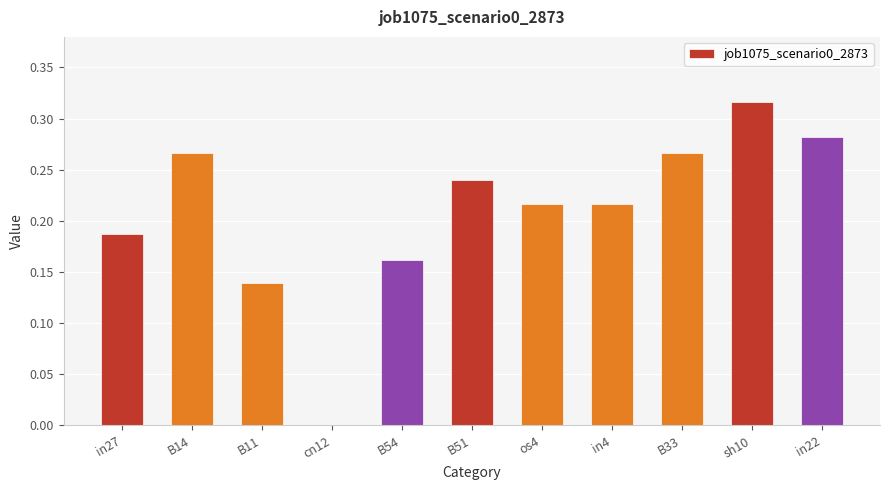

Which category has the highest value across all series?

sh10